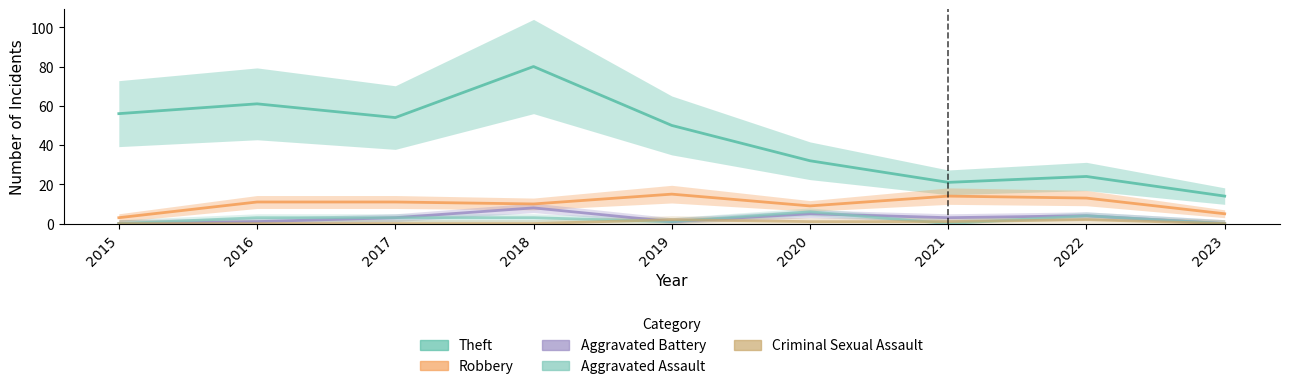

How many interior local peaks does the Robbery series have?

2